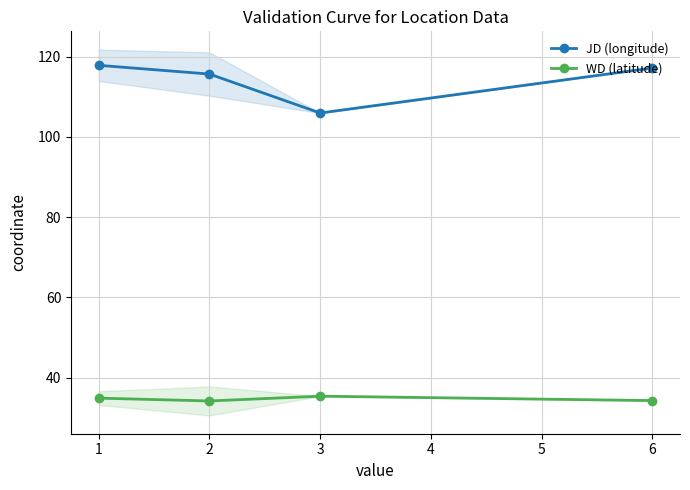

Which series has the largest range (max minus min)?

JD (longitude)